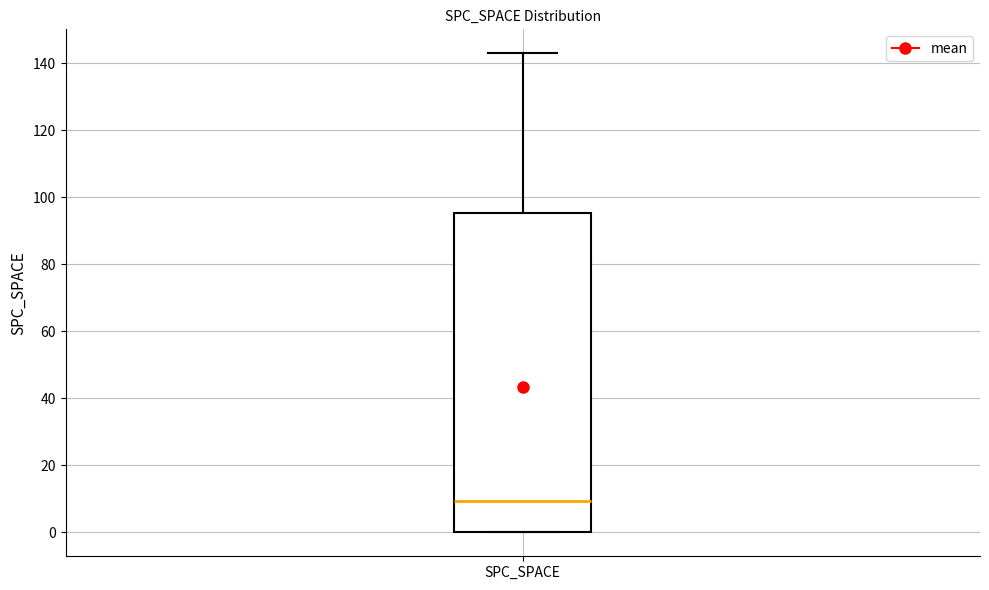

Transcribe this box plot: give where the median line is, the range the box spans, and where the two whiskers end, as read against the y-axis. The values are not printed on the chart, so give them approximately, as read against the axis.

median 10, box 0 to 96, whiskers 0 to 144